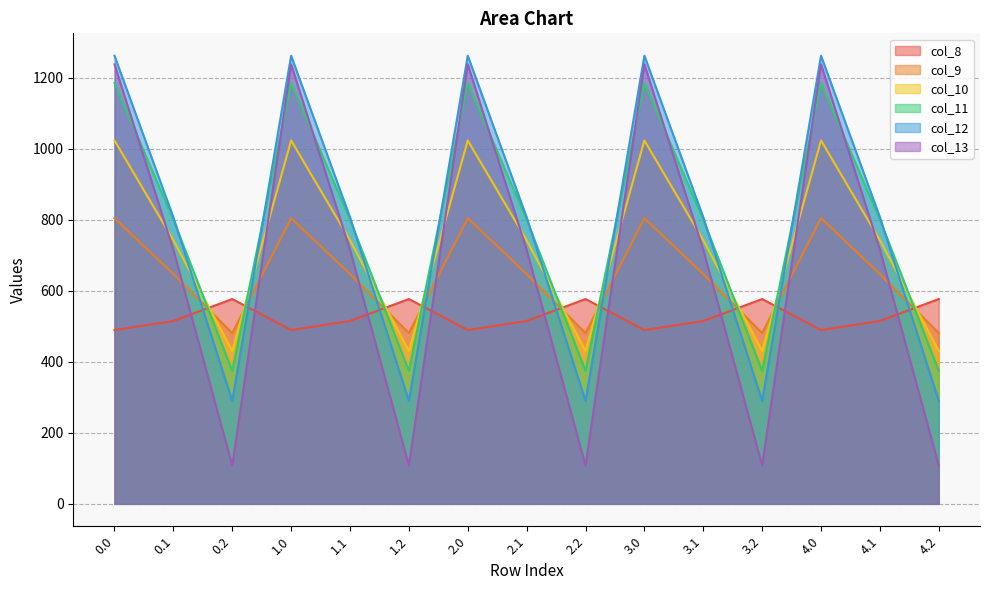

Read the col_10 value at 0.1.

742.1